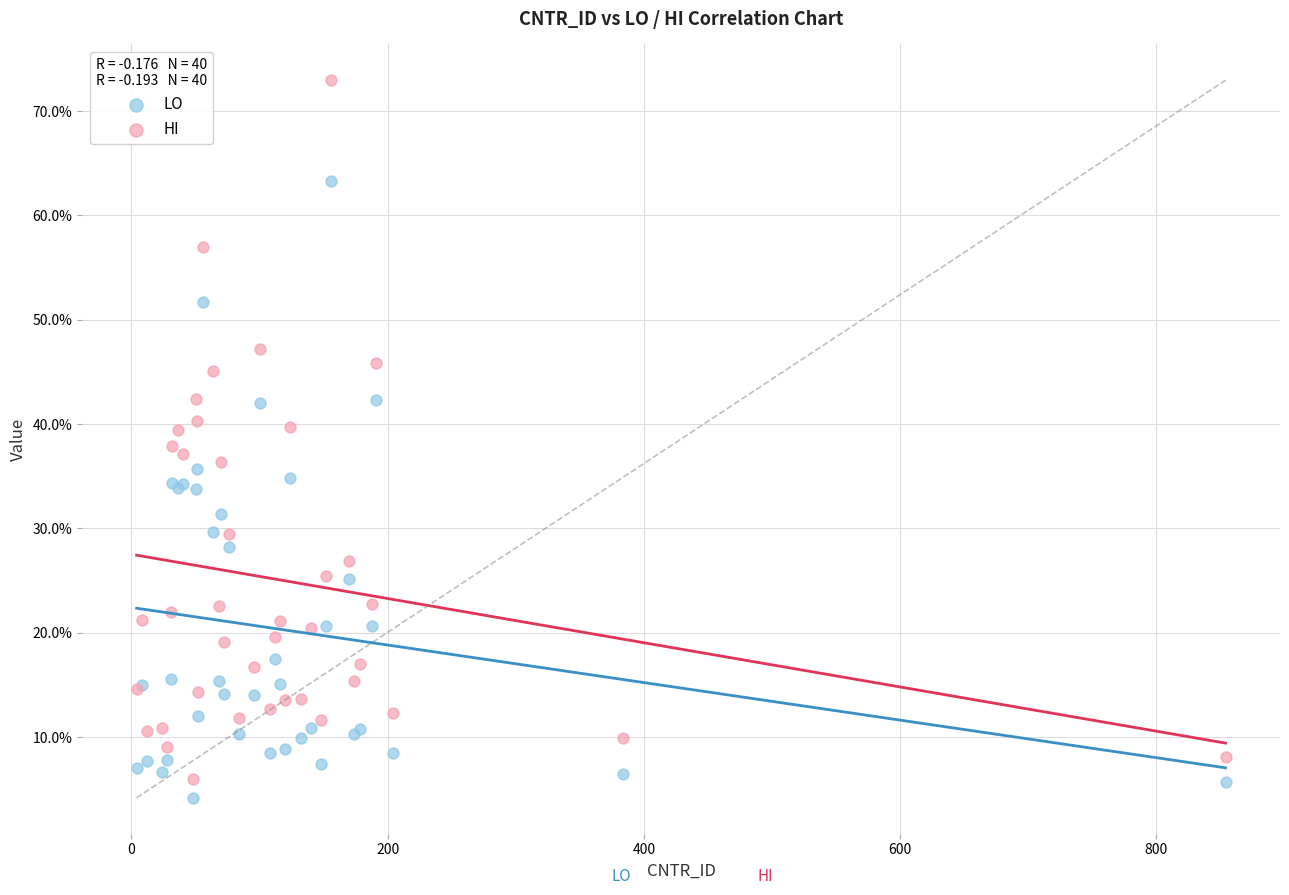

Which series reaches the maximum Y coordinate?

HI